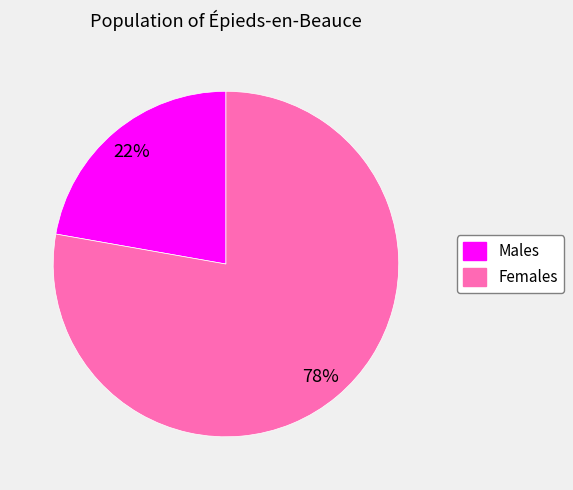

Does any single category account for the majority?

Yes